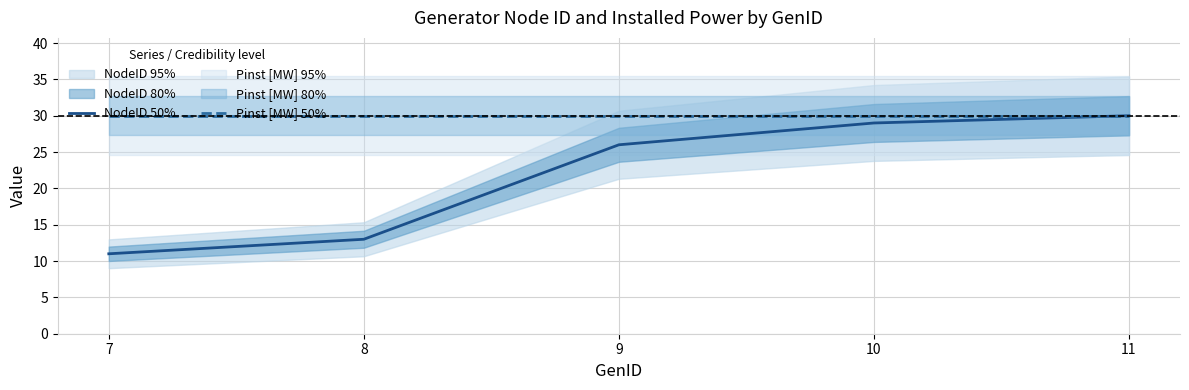

Rank the series at 11 from highest to lowest value.

NodeID 50%, Pinst [MW] 50%